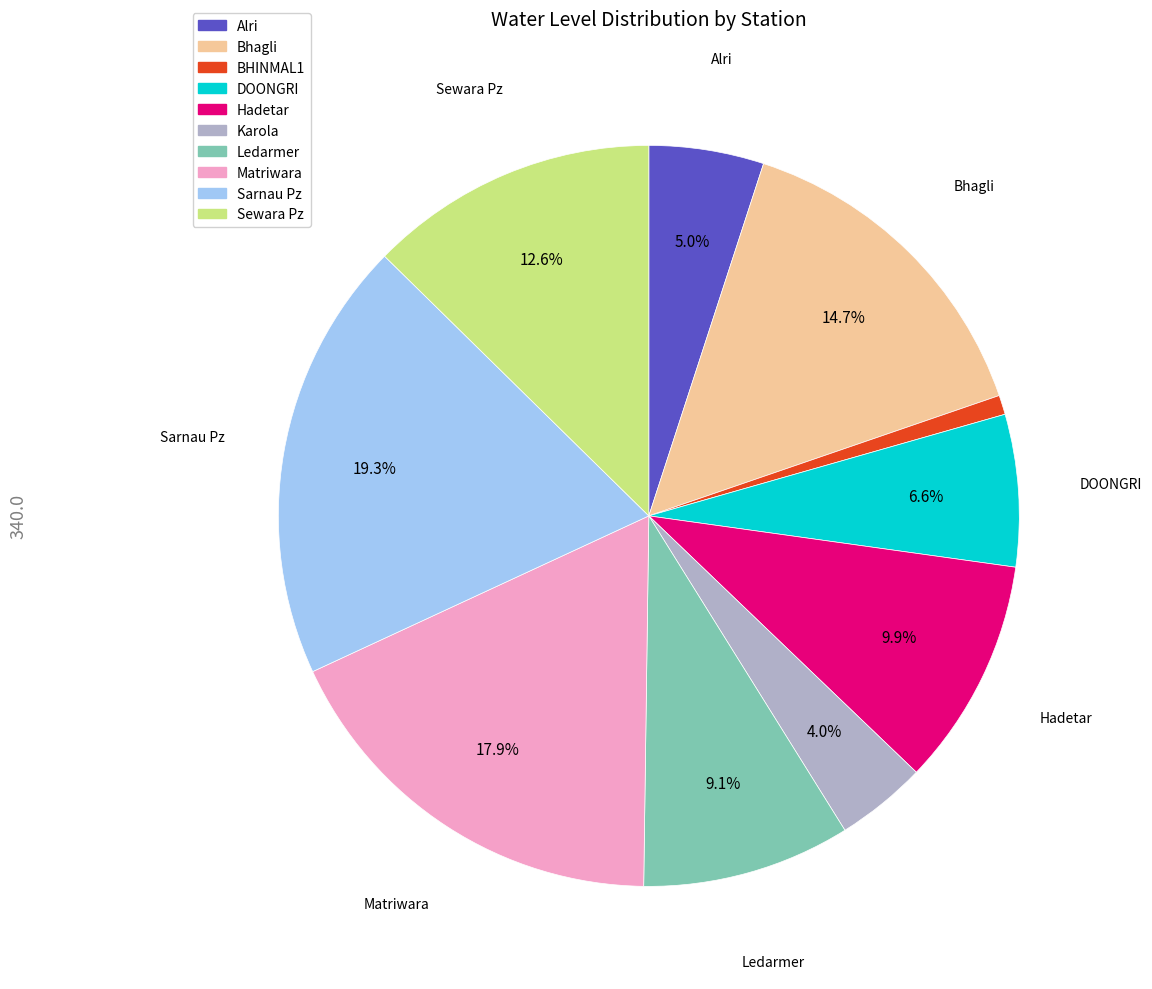

How much of the chart is everything except DOONGRI?

93.4%